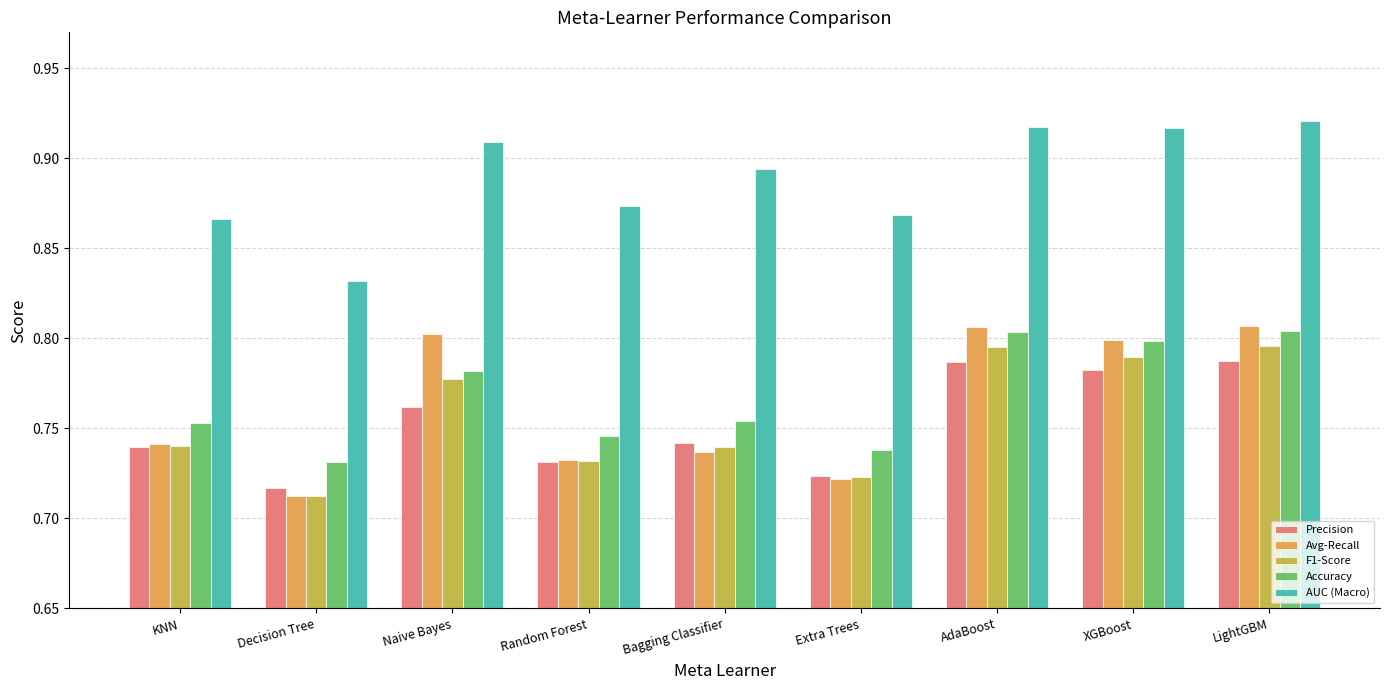

Rank the series by their maximum value, from highest to lowest.

AUC (Macro), Avg-Recall, Accuracy, F1-Score, Precision